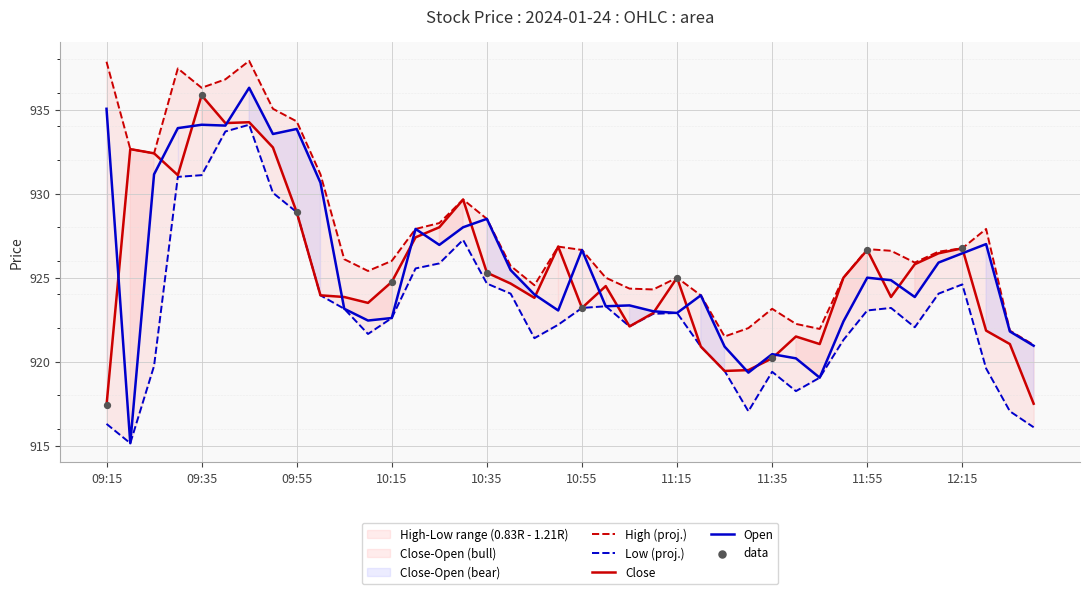

Which series has the largest total across all categories?

High